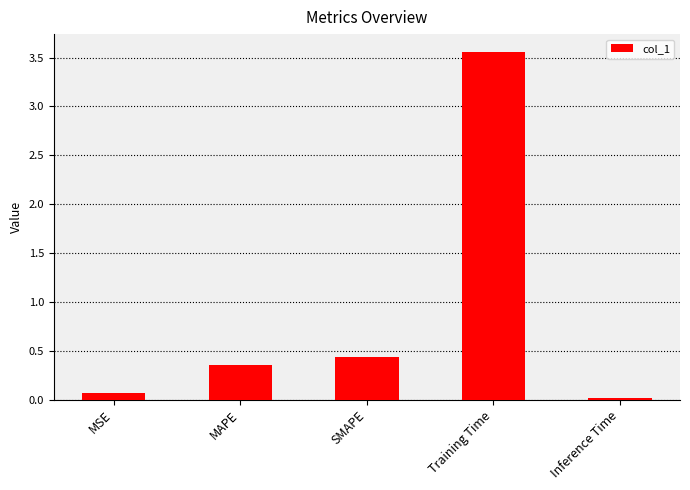

The chart shows a value of 0.6 at SMAPE. True or false?

False